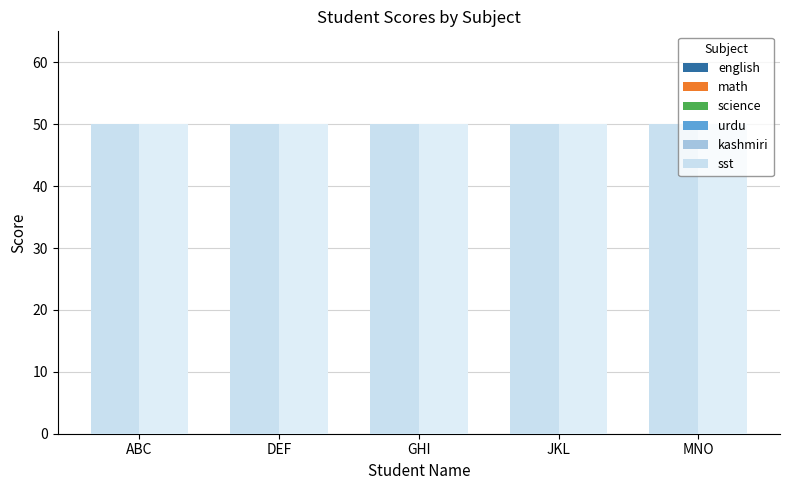

What is the average value of the math series?

30